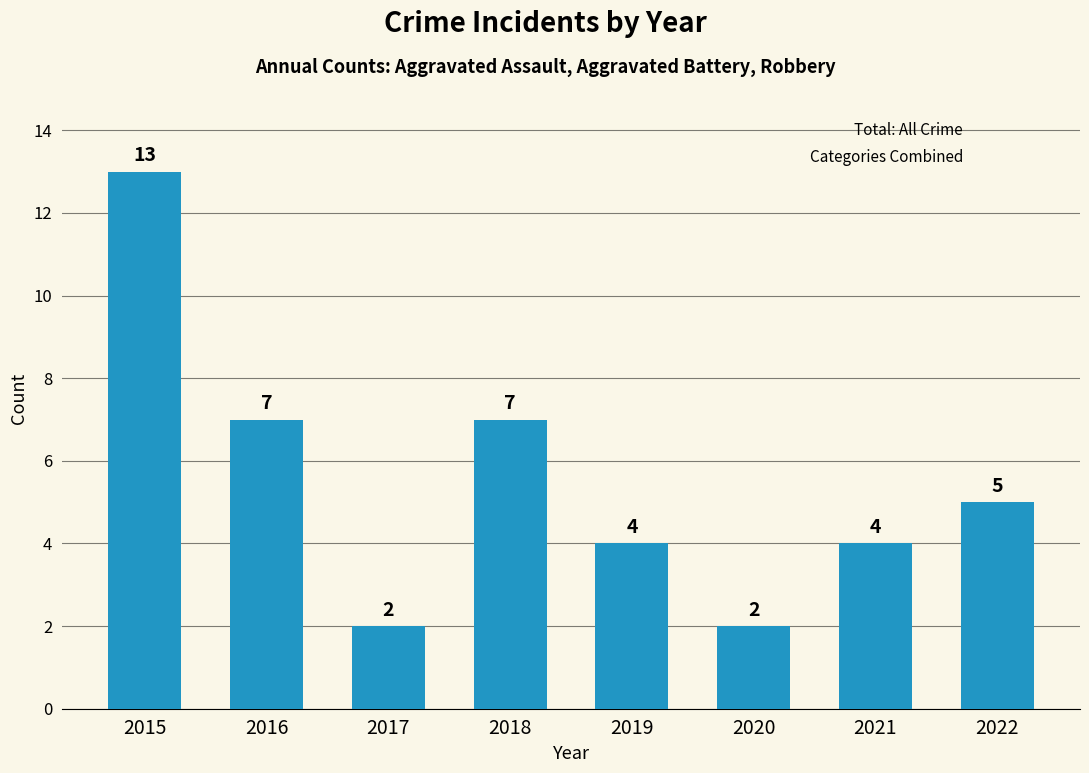

True or false: the data shows 11 at 2018.

False